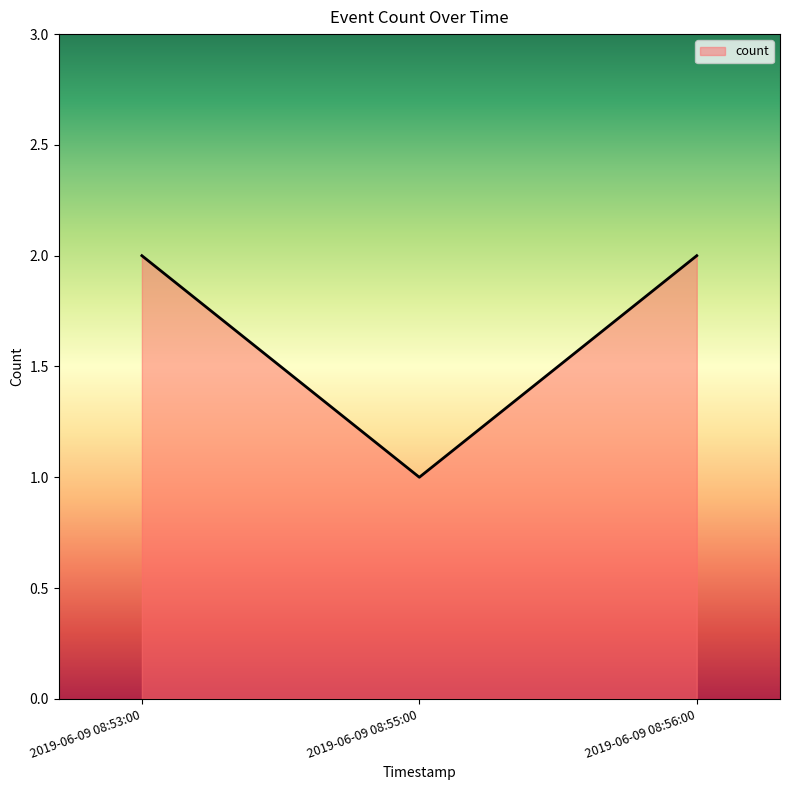

Between 2019-06-09 08:55:00 and 2019-06-09 08:53:00, which is larger?

2019-06-09 08:53:00